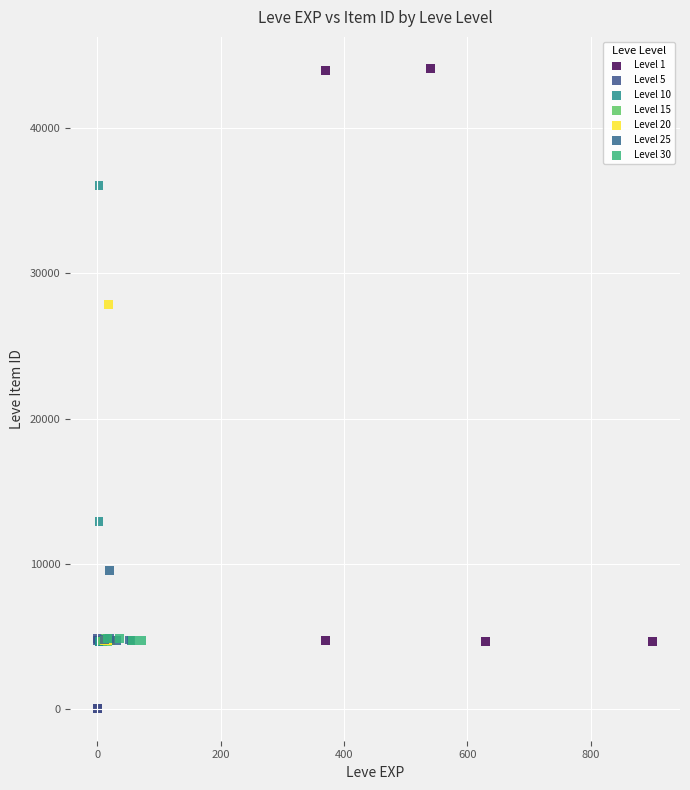

Which series has the widest spread of Y values?

Level 1